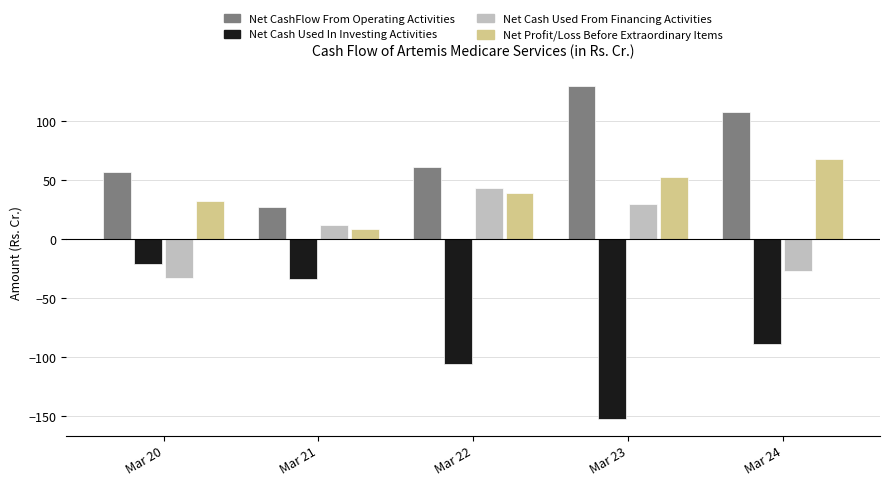

What is the value of the Net Cash Used In Investing Activities bar at the 2nd from the left?

-33.9